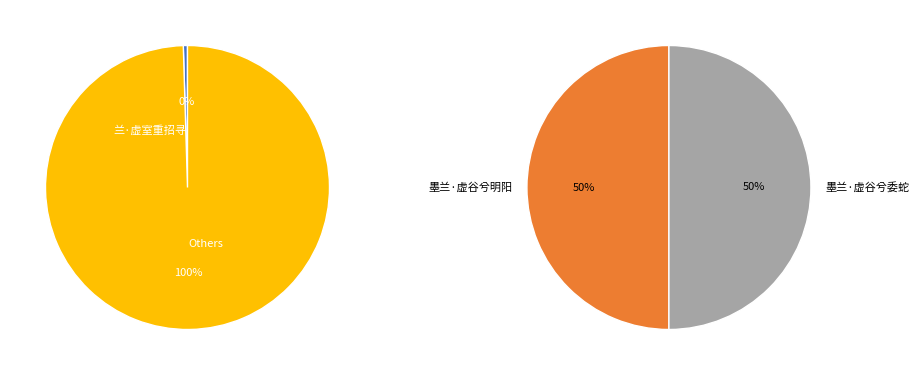

How many slices are in this pie chart?

3